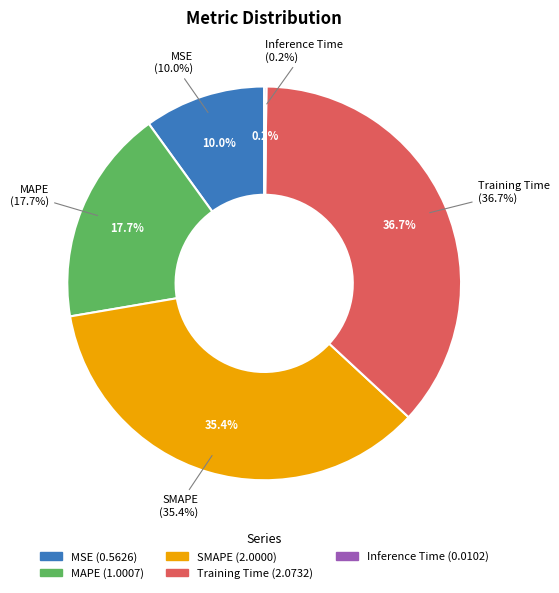

To the nearest percent, what portion does MSE represent?

10%